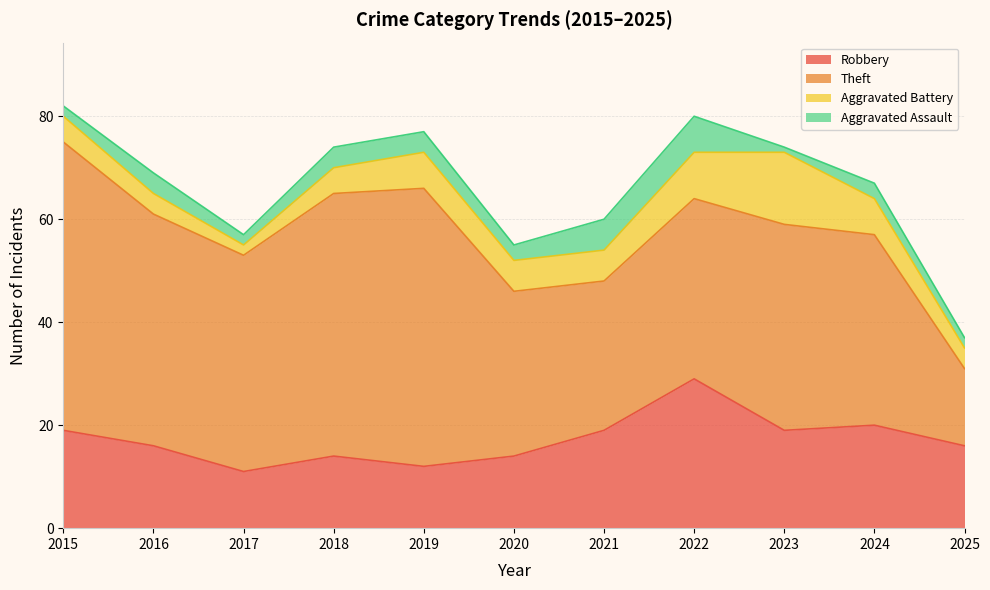

Count the number of categories in the chart.

11